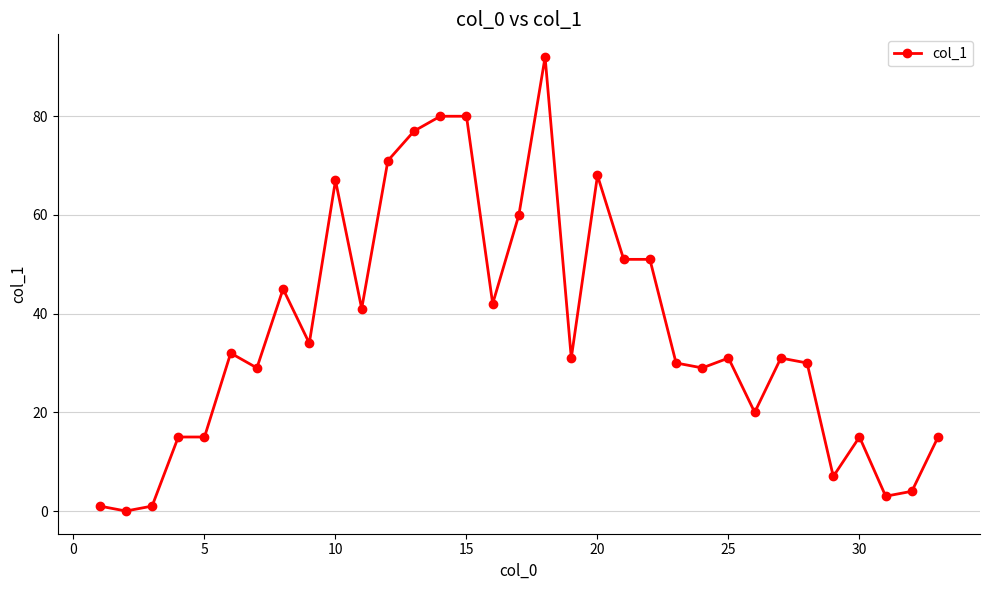

True or false: the data has more than 2 interior local peaks.

True